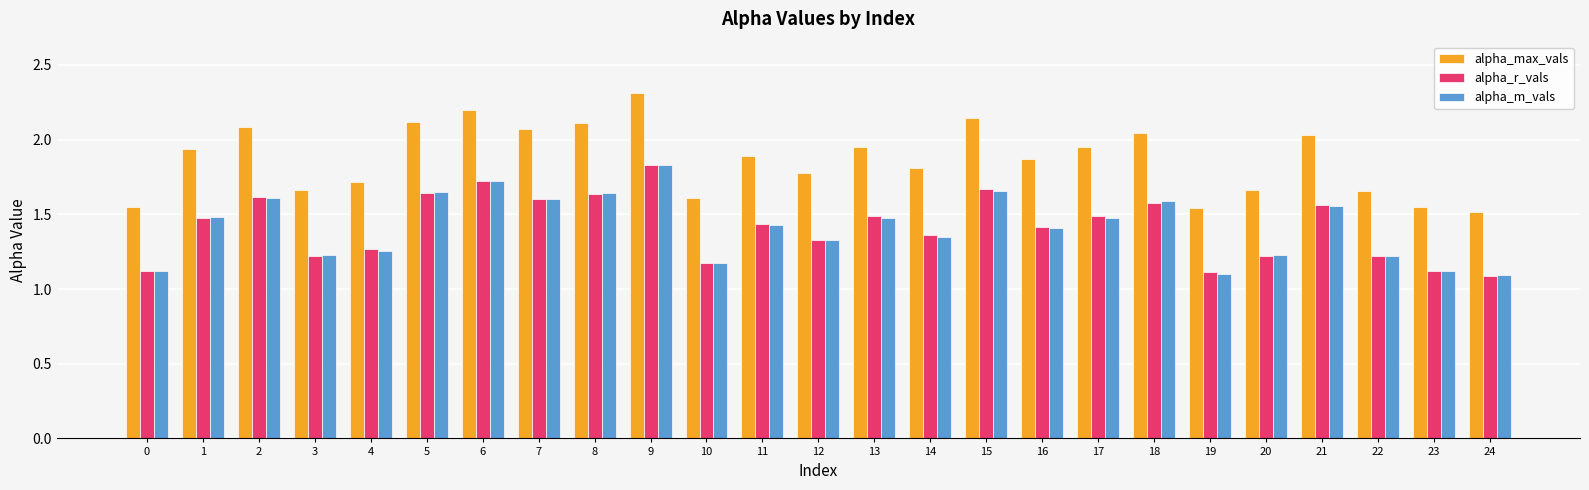

What is the total value across all series at 11?

4.8